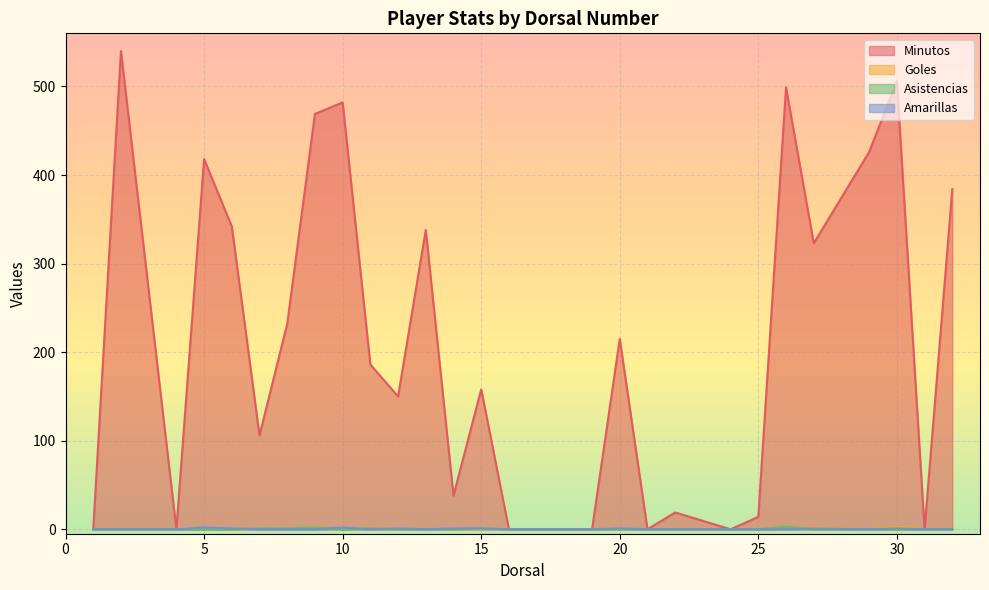

How many lines are shown in the chart?

4